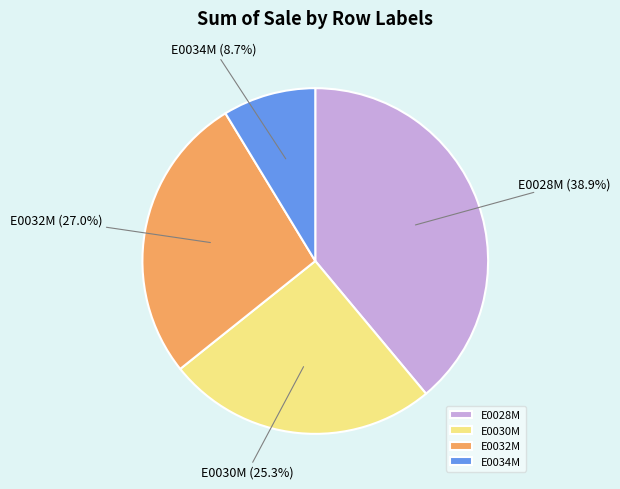

How much of the chart is everything except E0028M?

61.1%